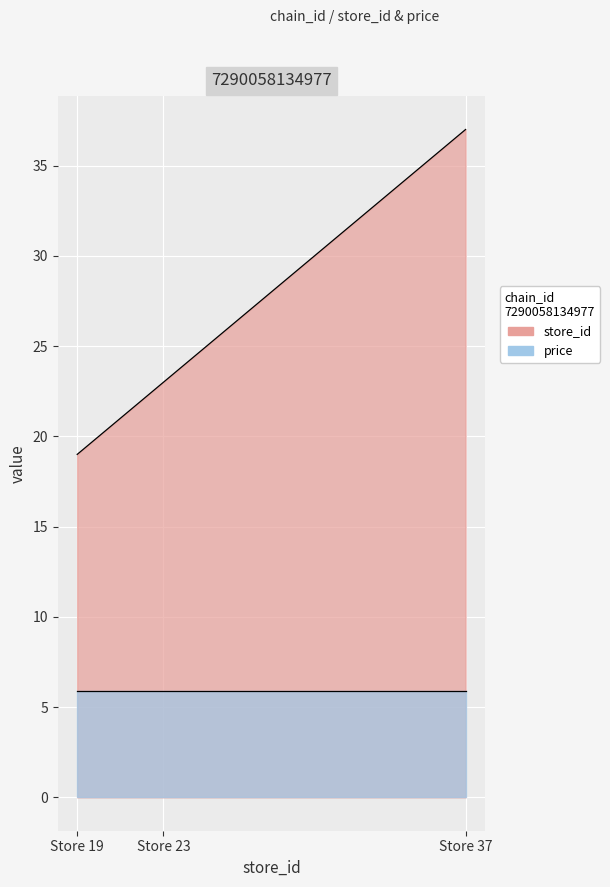

Reading right to left, what are all the values shown in this chart?

store_id: 37.0	23.0	19.0
price: 5.9	5.9	5.9